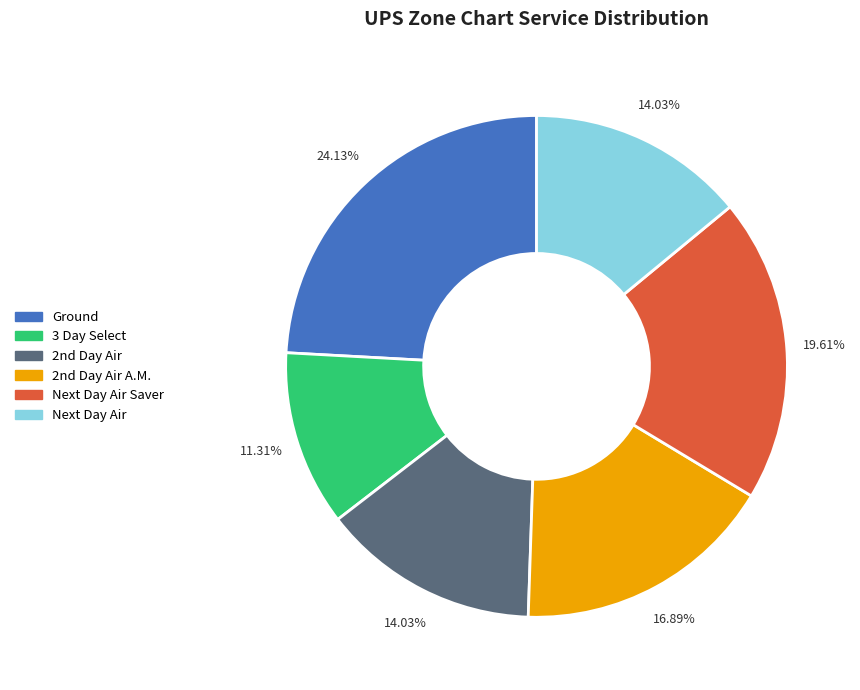

How many segments does this pie chart have?

6